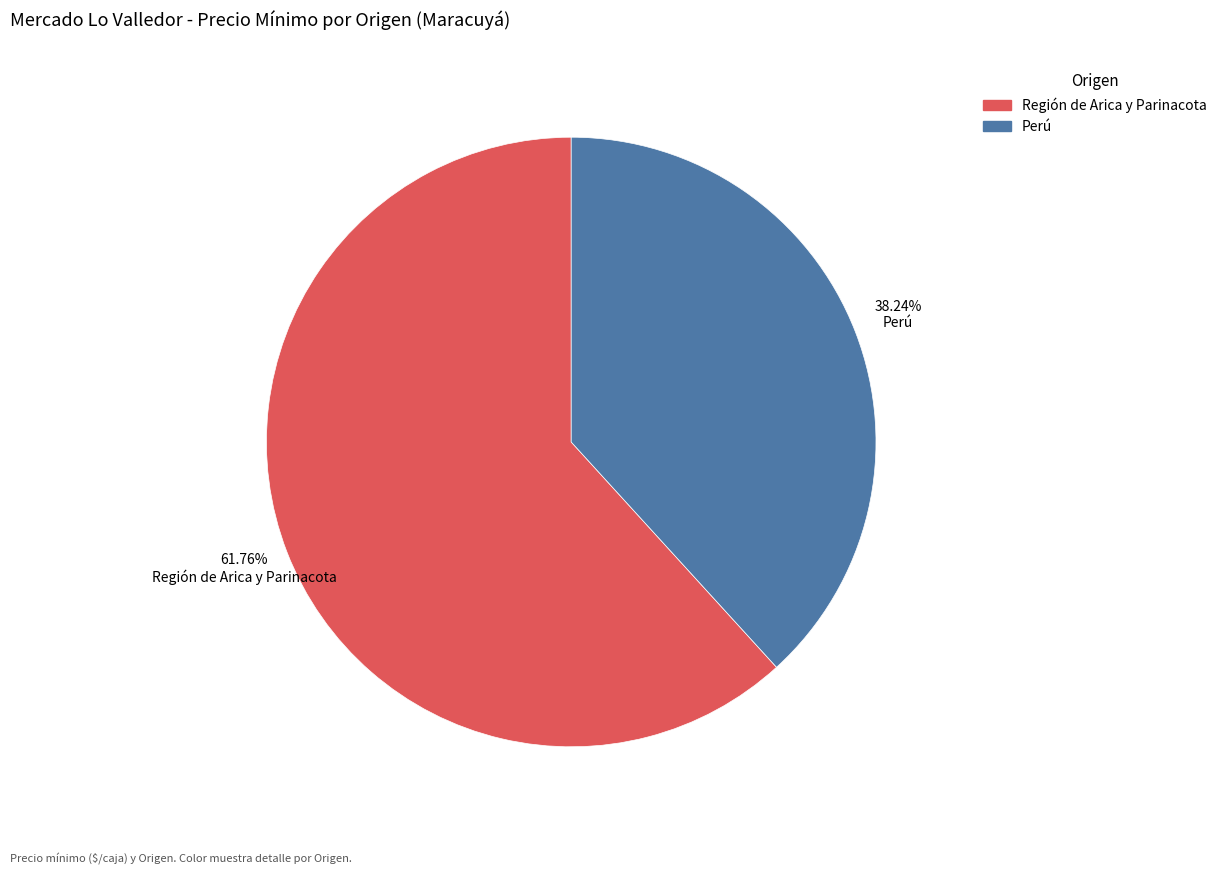

How many slices are in this pie chart?

2